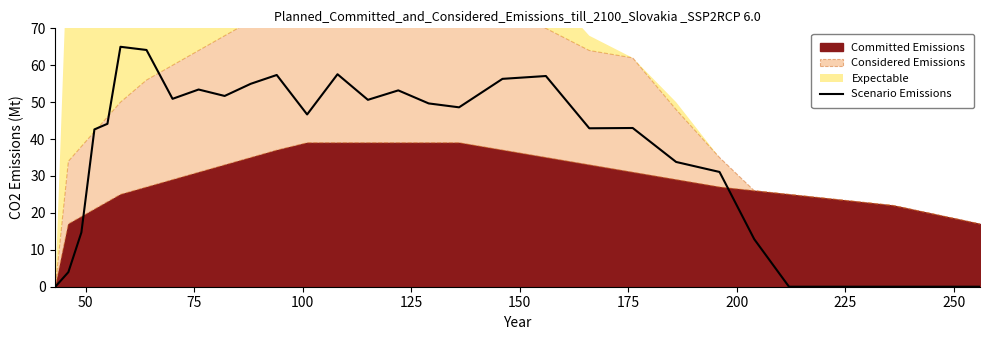

What is the highest value of the Scenario Emissions series?

65.0